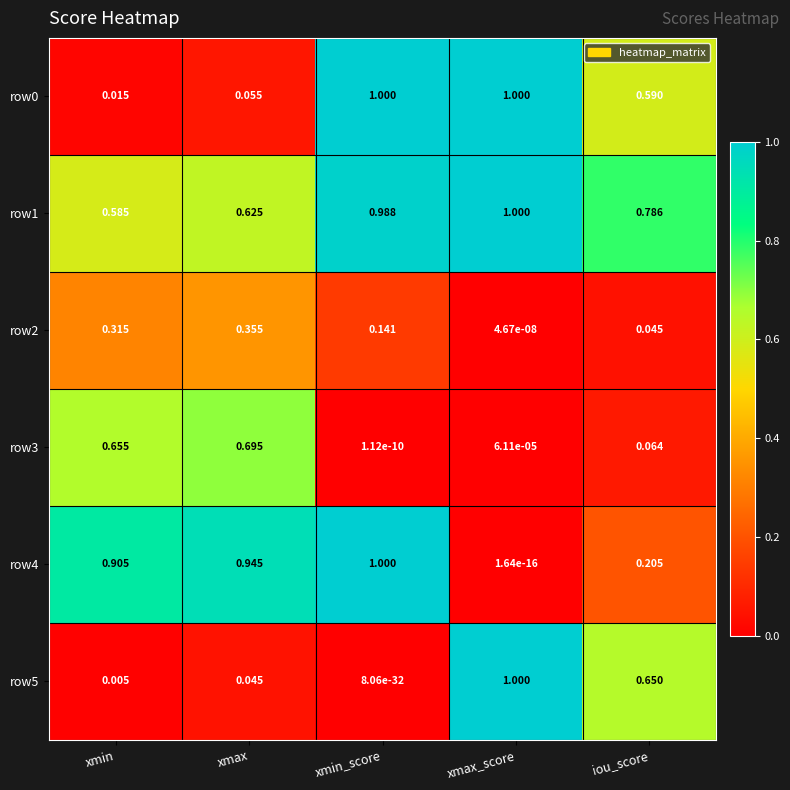

Which category has the lowest value in the row4 series?

xmax_score